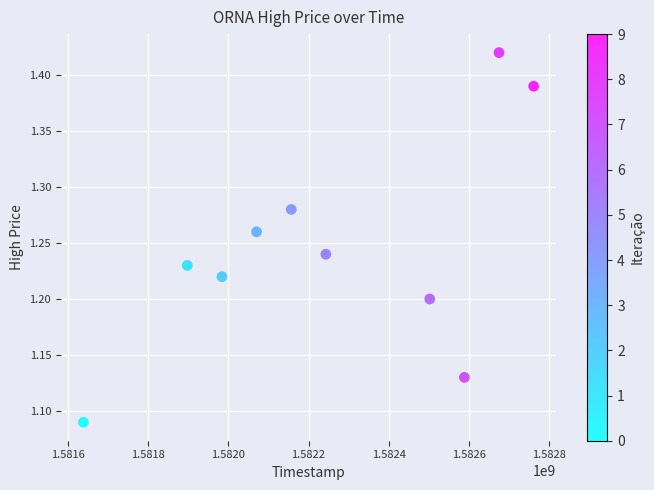

What is the range of X values (max minus min)?

1123200.0